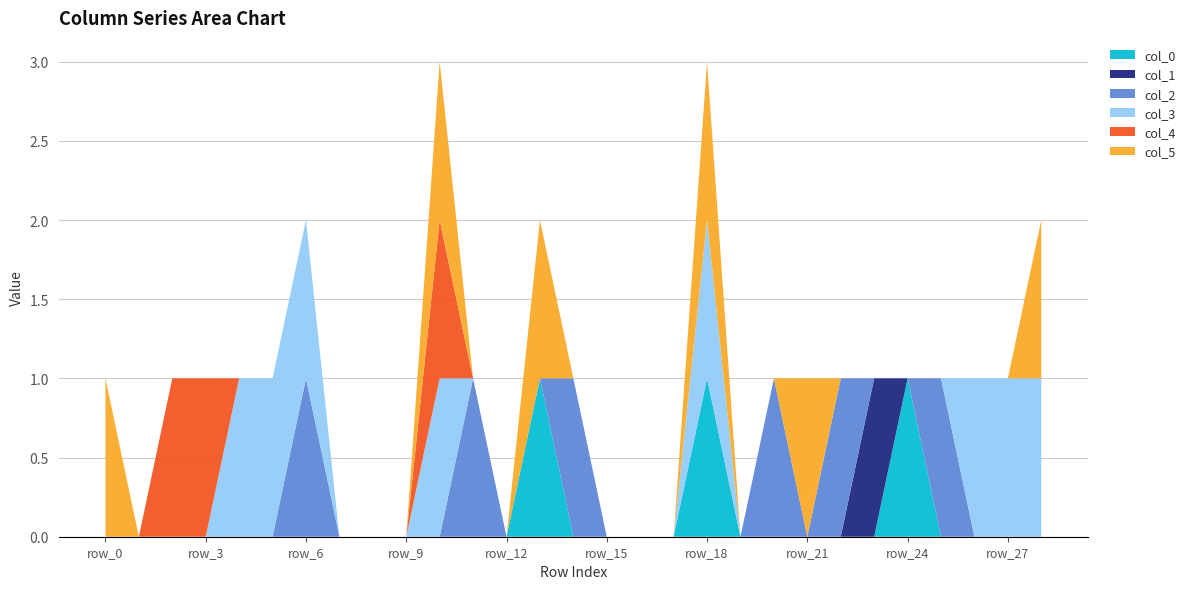

Reading left to right, list all the values displayed in this chart.

col_0: row_0=0	row_1=0	row_2=0	row_3=0	row_4=0	row_5=0	row_6=0	row_7=0	row_8=0	row_9=0	row_10=0	row_11=0	row_12=0	row_13=1	row_14=0	row_15=0	row_16=0	row_17=0	row_18=1	row_19=0	row_20=0	row_21=0	row_22=0	row_23=0	row_24=1	row_25=0	row_26=0	row_27=0	row_28=0
col_1: row_0=0	row_1=0	row_2=0	row_3=0	row_4=0	row_5=0	row_6=0	row_7=0	row_8=0	row_9=0	row_10=0	row_11=0	row_12=0	row_13=0	row_14=0	row_15=0	row_16=0	row_17=0	row_18=0	row_19=0	row_20=0	row_21=0	row_22=0	row_23=1	row_24=0	row_25=0	row_26=0	row_27=0	row_28=0
col_2: row_0=0	row_1=0	row_2=0	row_3=0	row_4=0	row_5=0	row_6=1	row_7=0	row_8=0	row_9=0	row_10=0	row_11=1	row_12=0	row_13=0	row_14=1	row_15=0	row_16=0	row_17=0	row_18=0	row_19=0	row_20=1	row_21=0	row_22=1	row_23=0	row_24=0	row_25=1	row_26=0	row_27=0	row_28=0
col_3: row_0=0	row_1=0	row_2=0	row_3=0	row_4=1	row_5=1	row_6=1	row_7=0	row_8=0	row_9=0	row_10=1	row_11=0	row_12=0	row_13=0	row_14=0	row_15=0	row_16=0	row_17=0	row_18=1	row_19=0	row_20=0	row_21=0	row_22=0	row_23=0	row_24=0	row_25=0	row_26=1	row_27=1	row_28=1
col_4: row_0=0	row_1=0	row_2=1	row_3=1	row_4=0	row_5=0	row_6=0	row_7=0	row_8=0	row_9=0	row_10=1	row_11=0	row_12=0	row_13=0	row_14=0	row_15=0	row_16=0	row_17=0	row_18=0	row_19=0	row_20=0	row_21=0	row_22=0	row_23=0	row_24=0	row_25=0	row_26=0	row_27=0	row_28=0
col_5: row_0=1	row_1=0	row_2=0	row_3=0	row_4=0	row_5=0	row_6=0	row_7=0	row_8=0	row_9=0	row_10=1	row_11=0	row_12=0	row_13=1	row_14=0	row_15=0	row_16=0	row_17=0	row_18=1	row_19=0	row_20=0	row_21=1	row_22=0	row_23=0	row_24=0	row_25=0	row_26=0	row_27=0	row_28=1